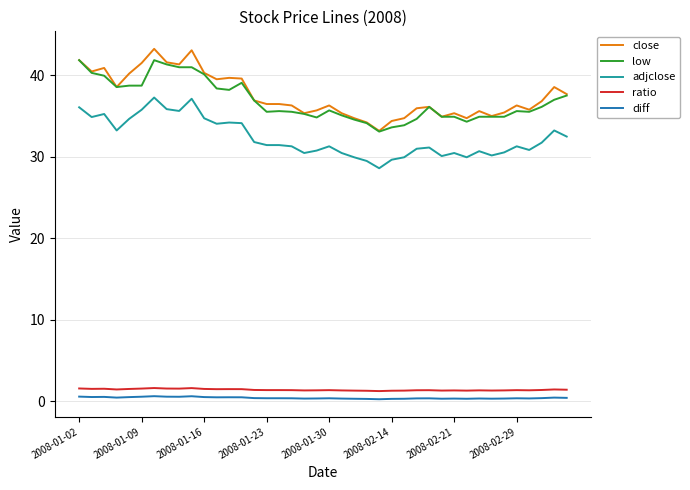

True or false: low and diff cross at least once.

False